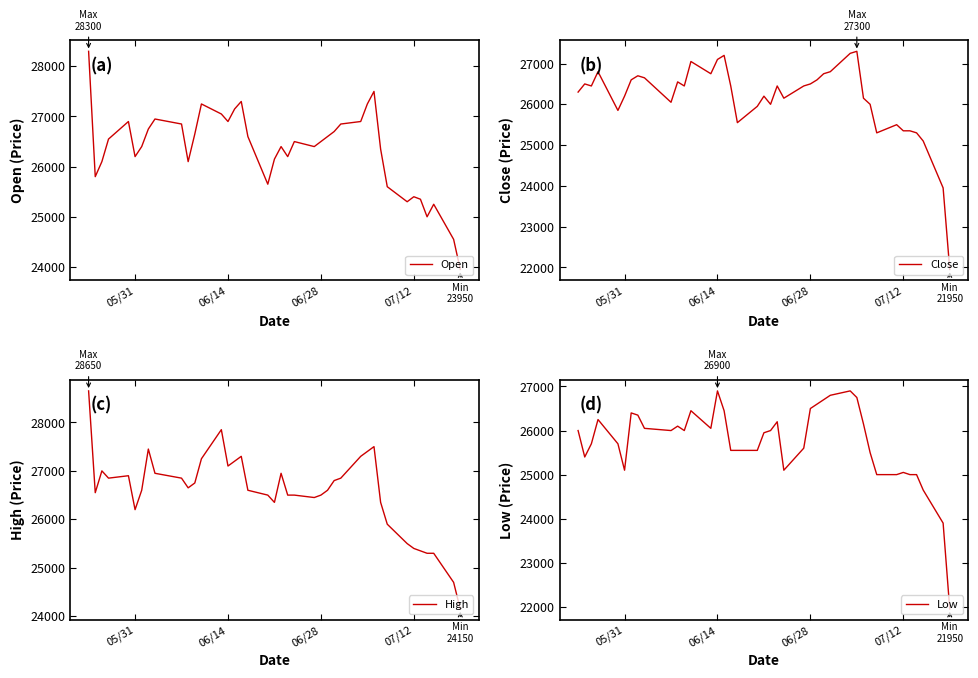

In Close, how many points are lower than both neighbors (excluding endpoints)?

9